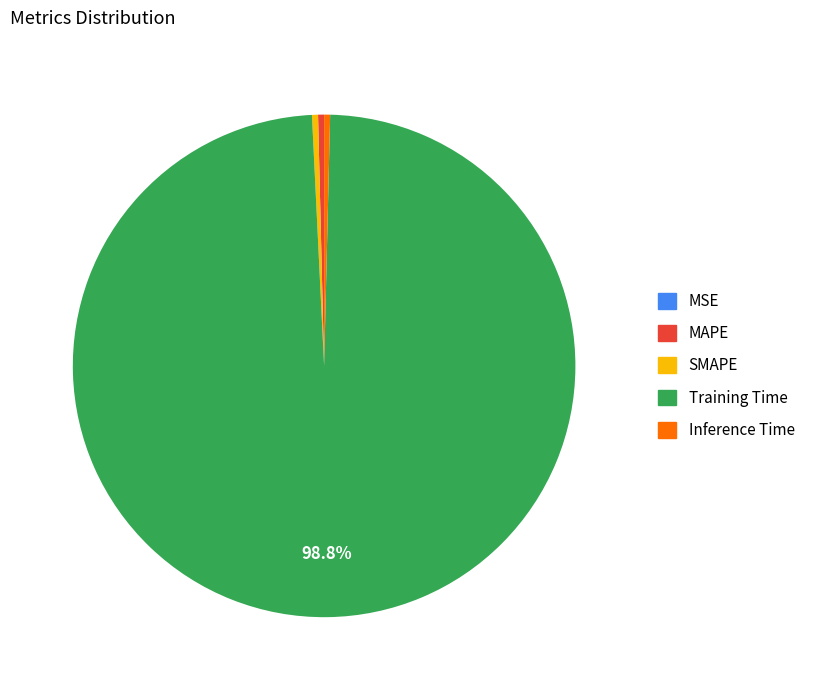

What is the largest slice in the pie chart?

Training Time